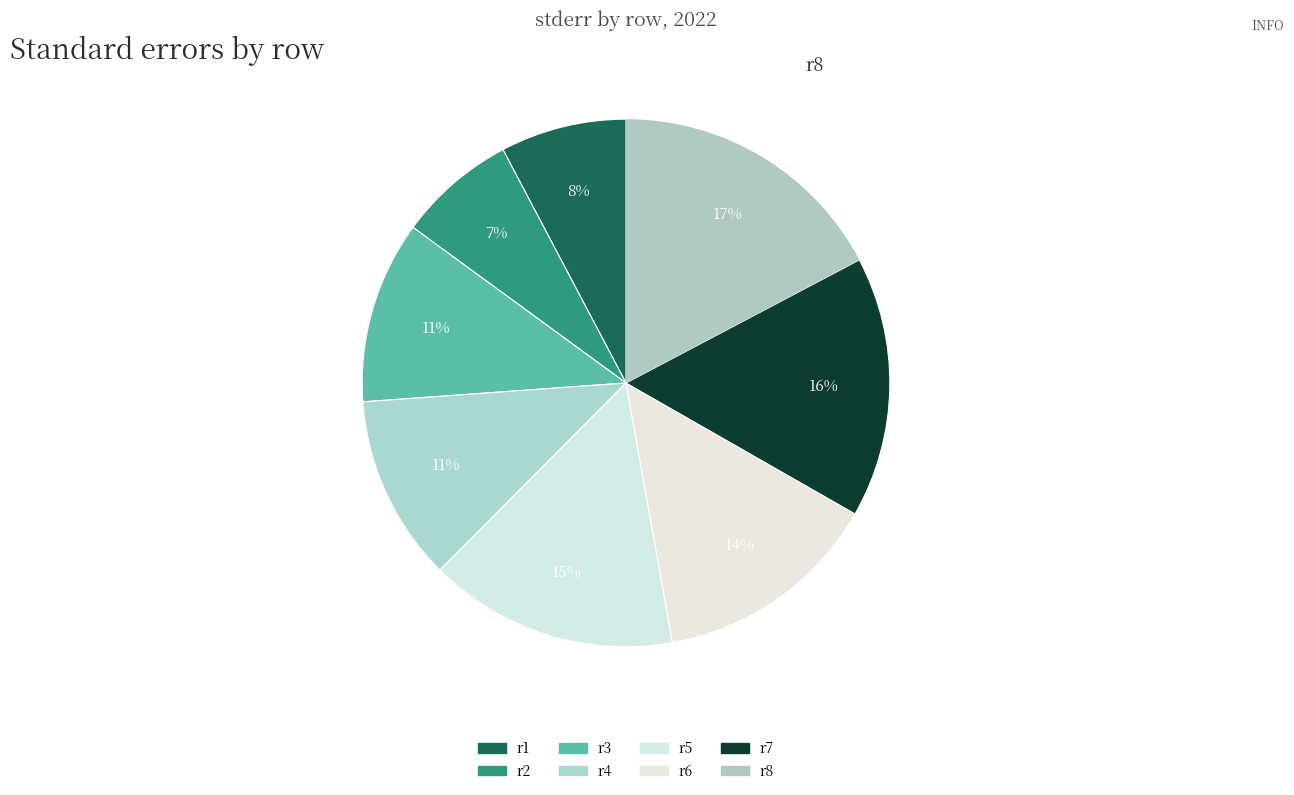

The r6 slice represents 21% of the pie. True or false?

False